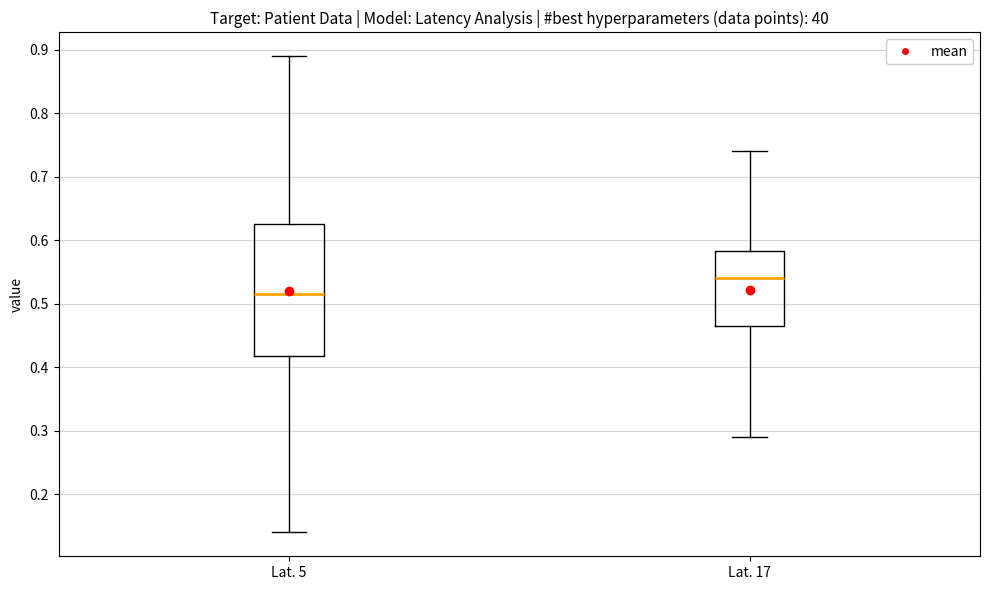

Where does the median line of the box for Lat. 5 sit on the y-axis? The values are not printed on the chart, so give them approximately, as read against the axis.

0.52